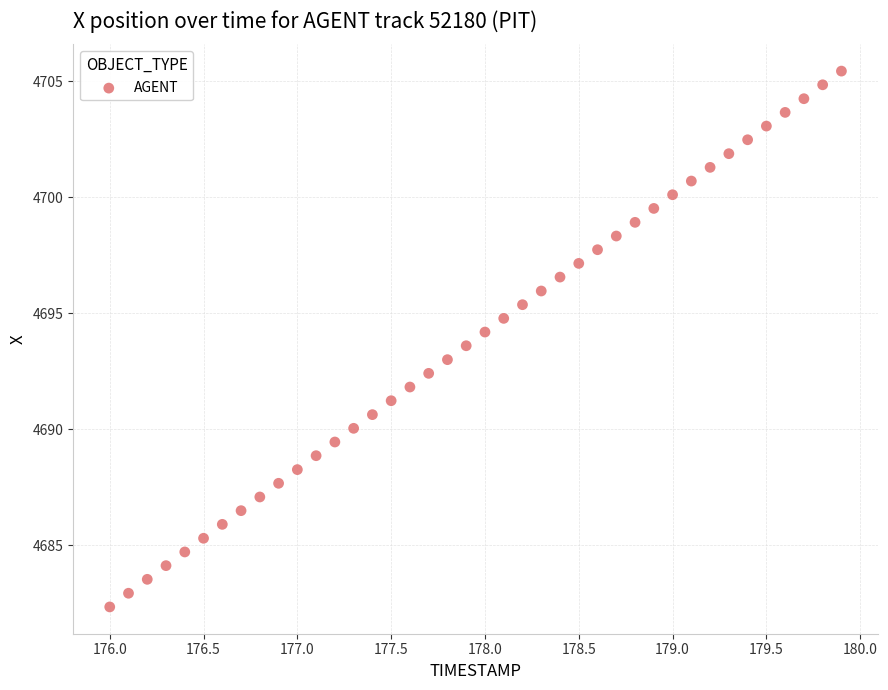

What is the range of X values (max minus min)?

3.9